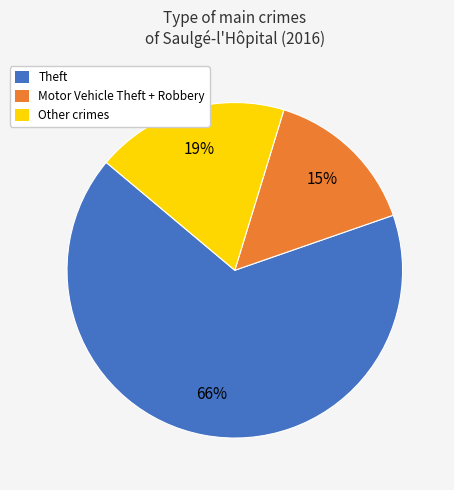

Combined, do Theft and Other crimes account for over 50%?

Yes